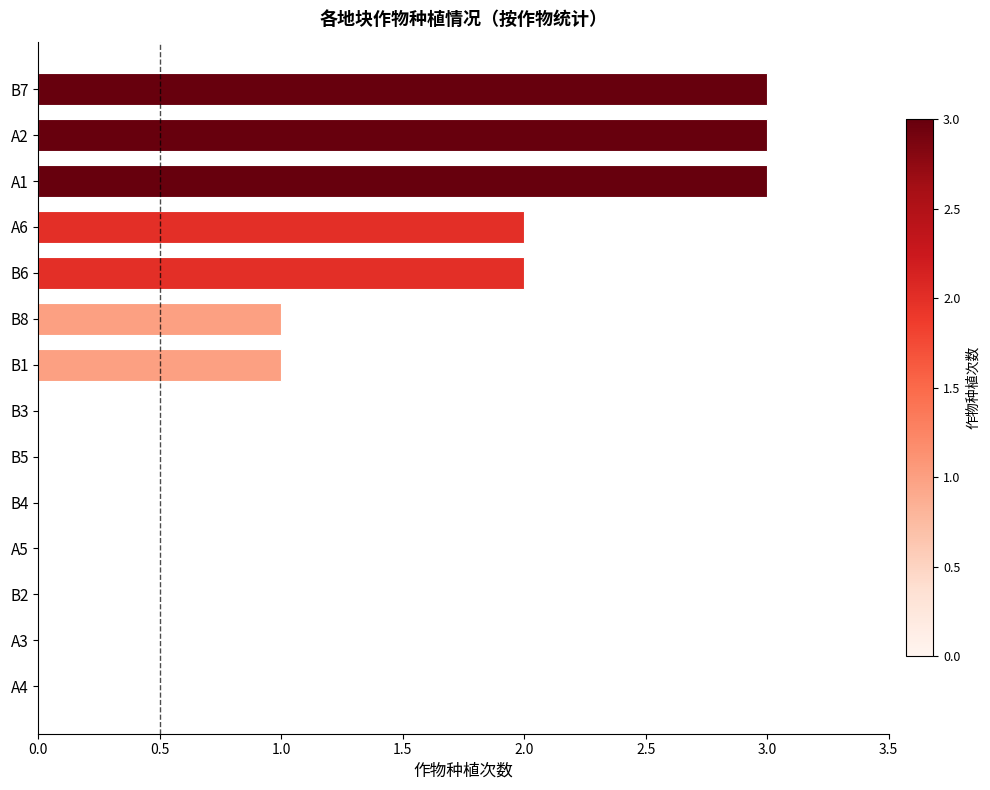

What is the sum of all values?

15